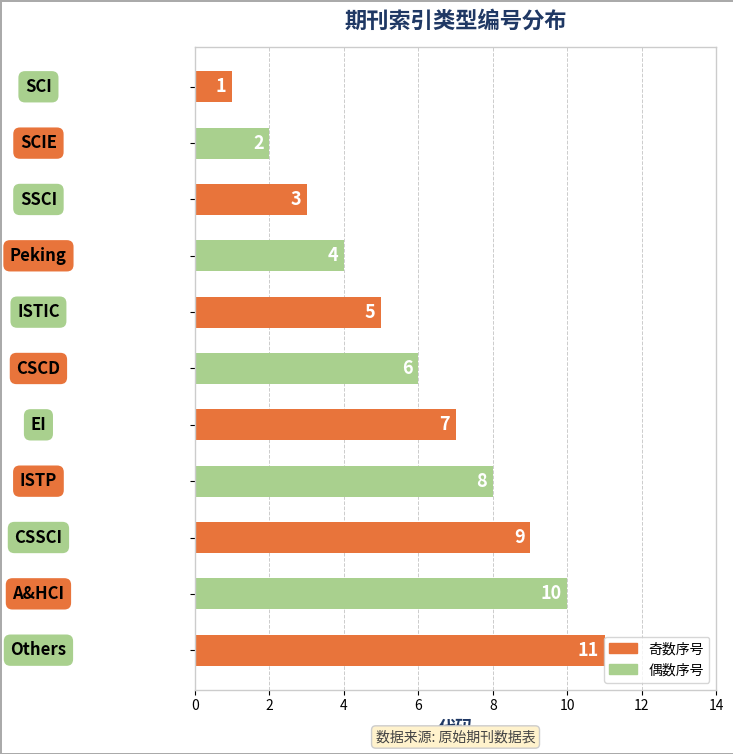

What is the value of the 6th bar from the top?

6